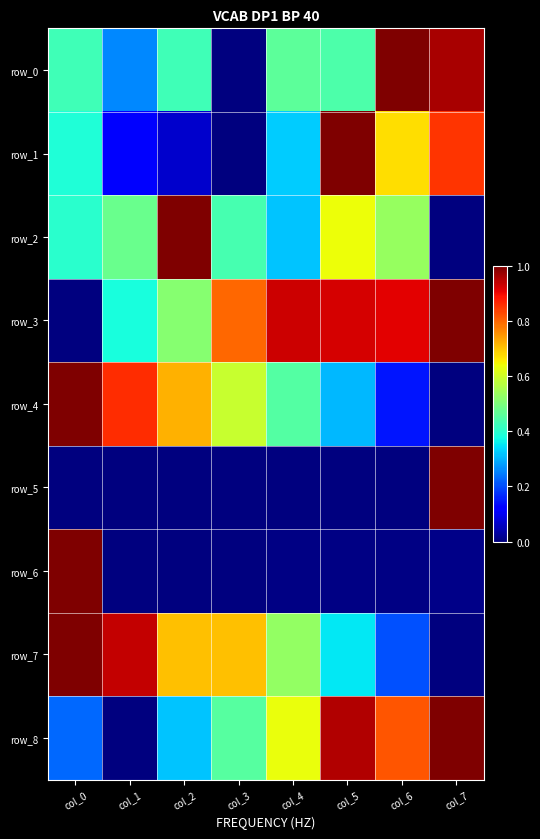

Reading left to right, what are all the values shown in this chart?

row_0: col_0=0.4	col_1=0.3	col_2=0.4	col_3=0.0	col_4=0.5	col_5=0.4	col_6=1.0	col_7=1.0
row_1: col_0=0.4	col_1=0.1	col_2=0.1	col_3=0.0	col_4=0.3	col_5=1.0	col_6=0.7	col_7=0.9
row_2: col_0=0.4	col_1=0.5	col_2=1.0	col_3=0.4	col_4=0.3	col_5=0.6	col_6=0.5	col_7=0.0
row_3: col_0=0.0	col_1=0.4	col_2=0.5	col_3=0.8	col_4=0.9	col_5=0.9	col_6=0.9	col_7=1.0
row_4: col_0=1.0	col_1=0.9	col_2=0.7	col_3=0.6	col_4=0.5	col_5=0.3	col_6=0.1	col_7=0.0
row_5: col_0=0.0	col_1=0.0	col_2=0.0	col_3=0.0	col_4=0.0	col_5=0.0	col_6=0.0	col_7=1.0
row_6: col_0=1.0	col_1=0.0	col_2=0.0	col_3=0.0	col_4=0.0	col_5=0.0	col_6=0.0	col_7=0.0
row_7: col_0=1.0	col_1=0.9	col_2=0.7	col_3=0.7	col_4=0.5	col_5=0.4	col_6=0.2	col_7=0.0
row_8: col_0=0.2	col_1=0.0	col_2=0.3	col_3=0.5	col_4=0.6	col_5=1.0	col_6=0.8	col_7=1.0